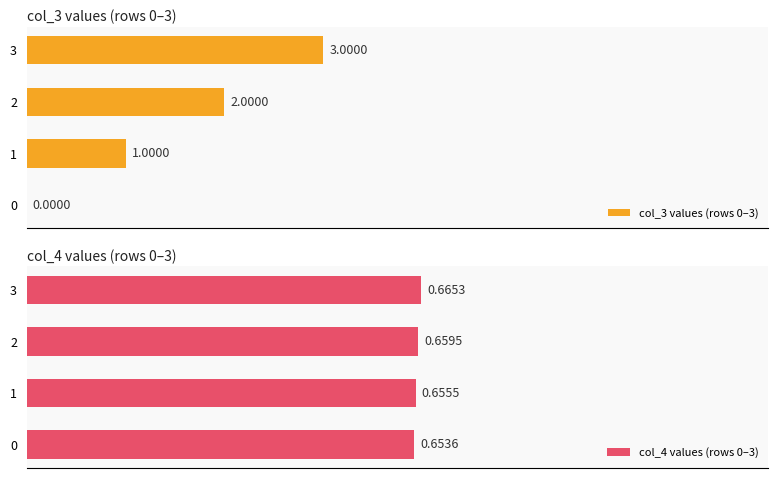

The col_4 values (rows 0–3) series shows 0.7 at 0.2. True or false?

True